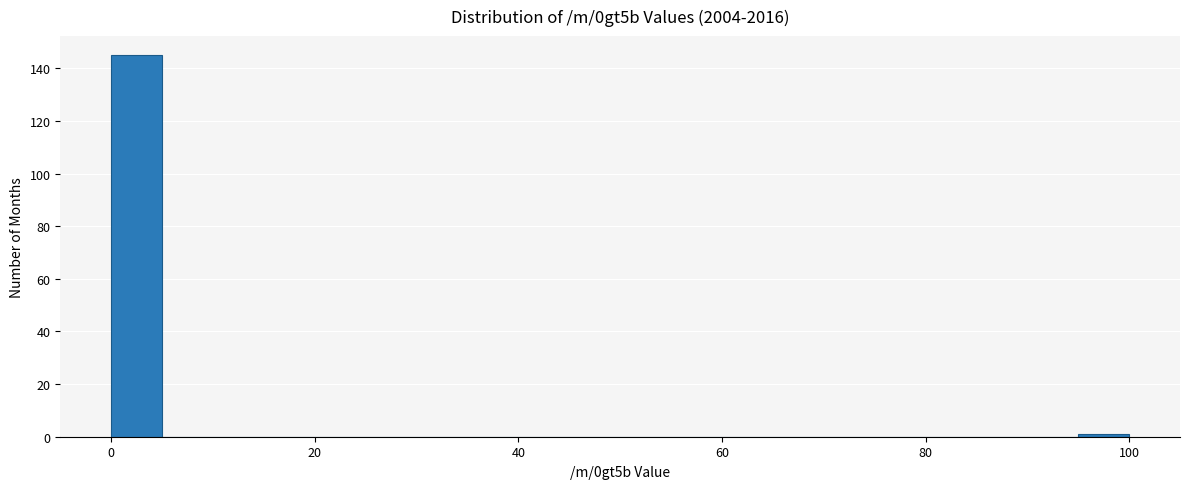

Read against the x-axis, roughly where is the centre of the tallest bar?

2